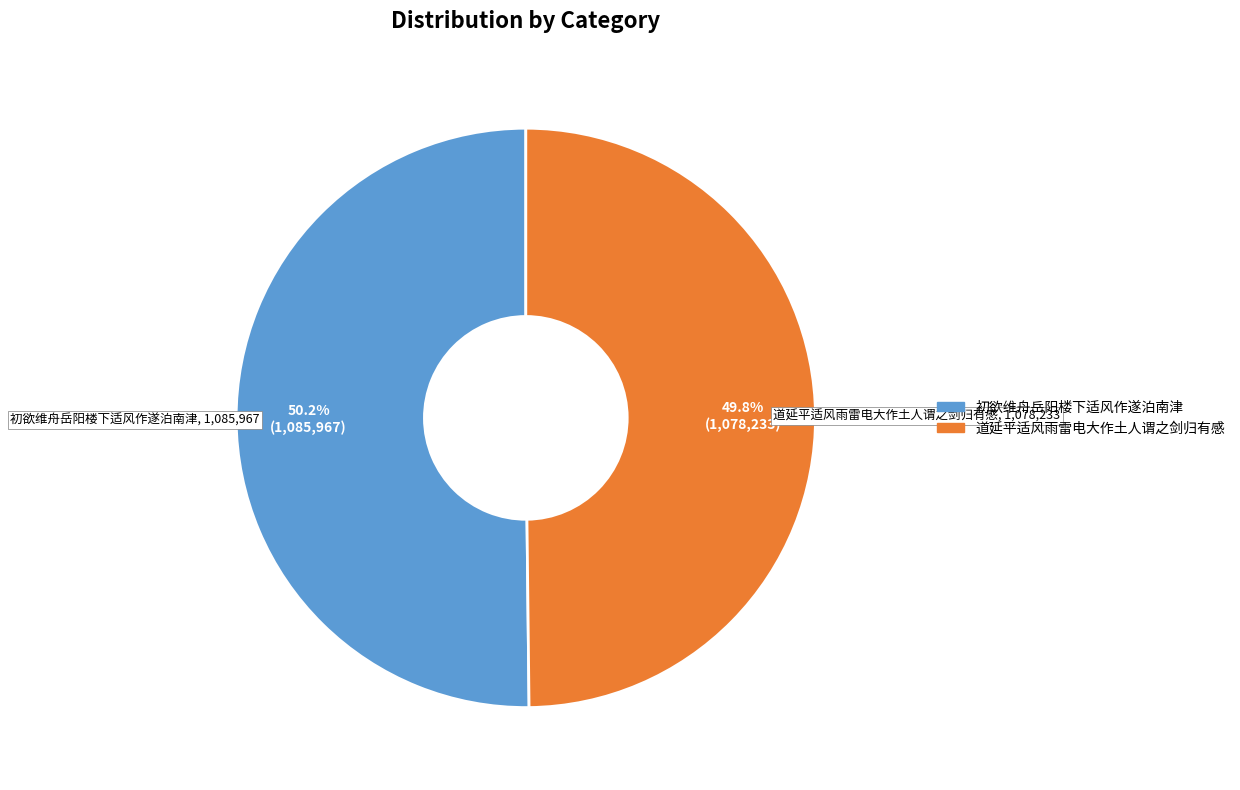

Is it true that 初欲维舟岳阳楼下适风作遂泊南津 is 50% of the pie?

True